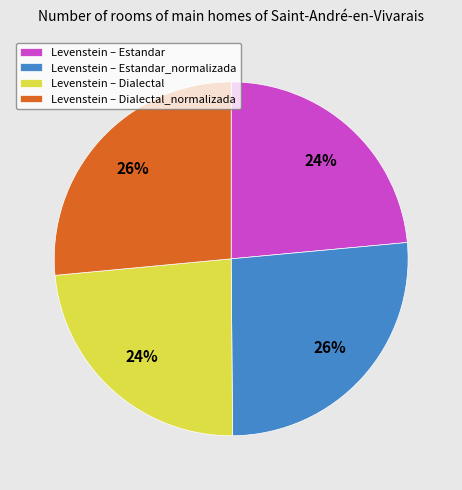

Is it true that Levenstein – Dialectal_normalizada is 26% of the pie?

True